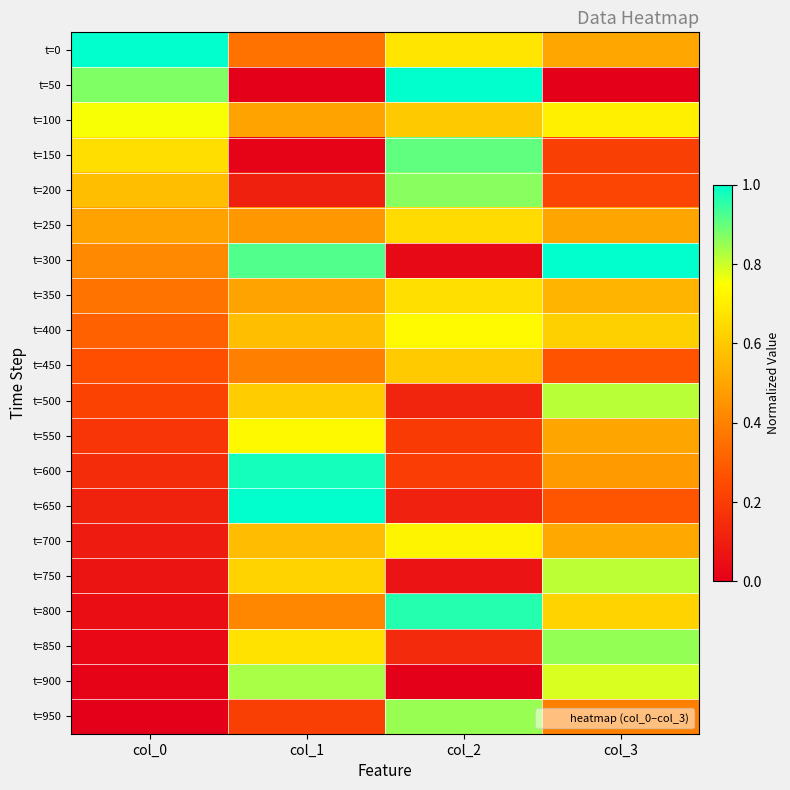

How many categories are shown in the chart?

4